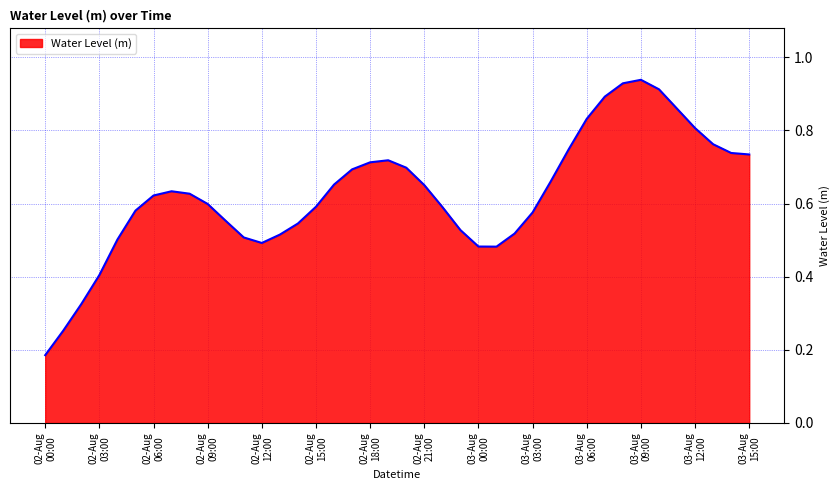

What is the difference between the maximum and second lowest values?

0.7